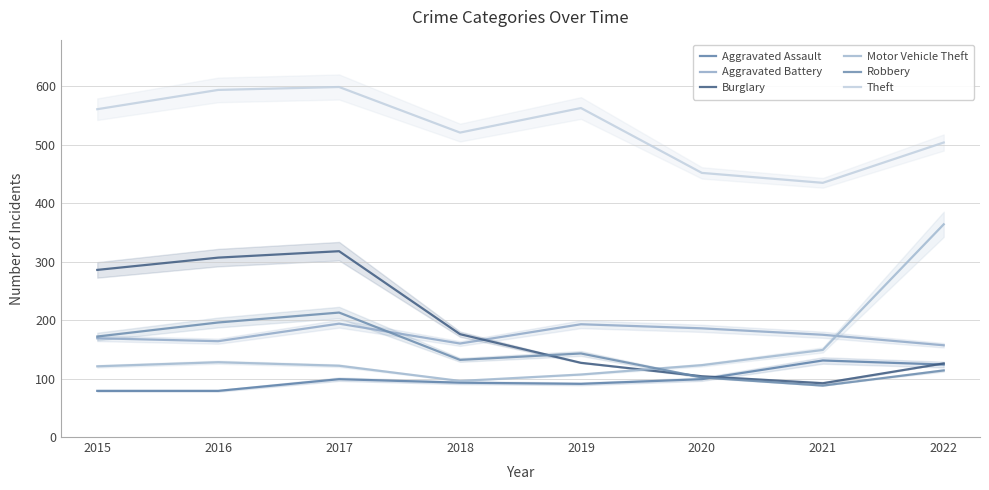

True or false: Aggravated Battery and Robbery cross at least once.

True